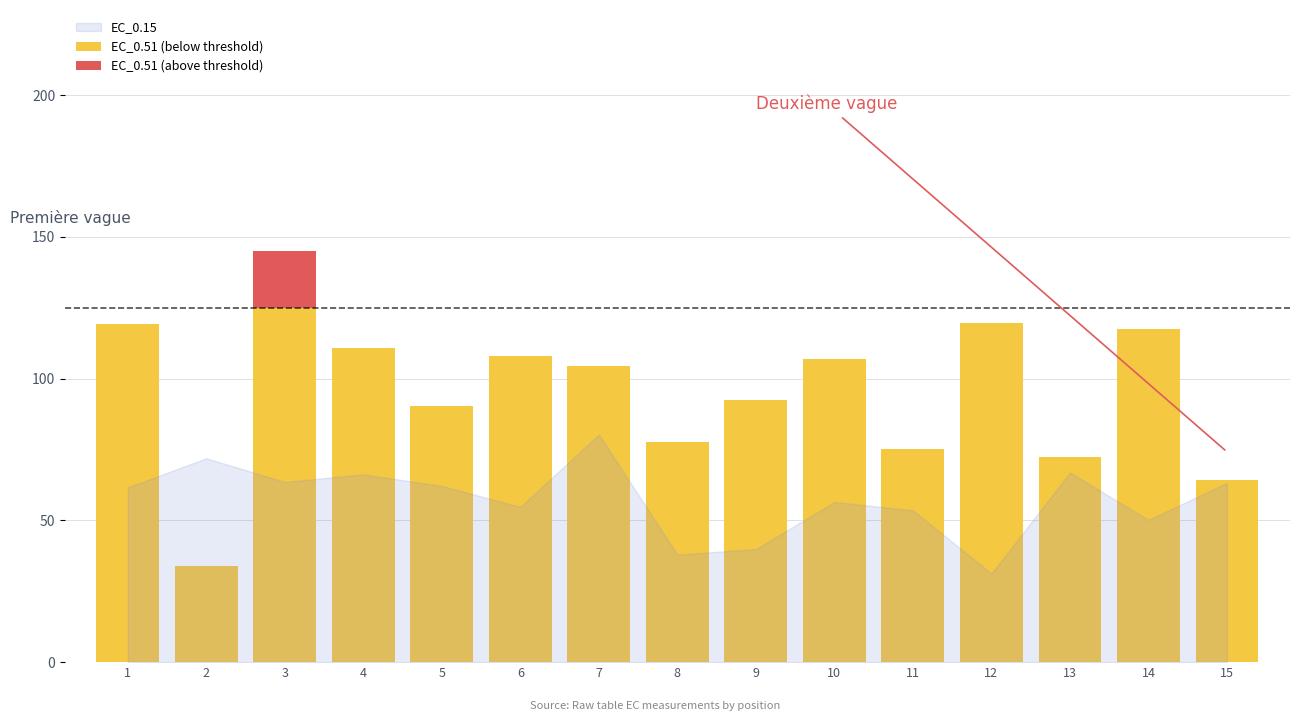

What is the total value across all series at 3?

145.1